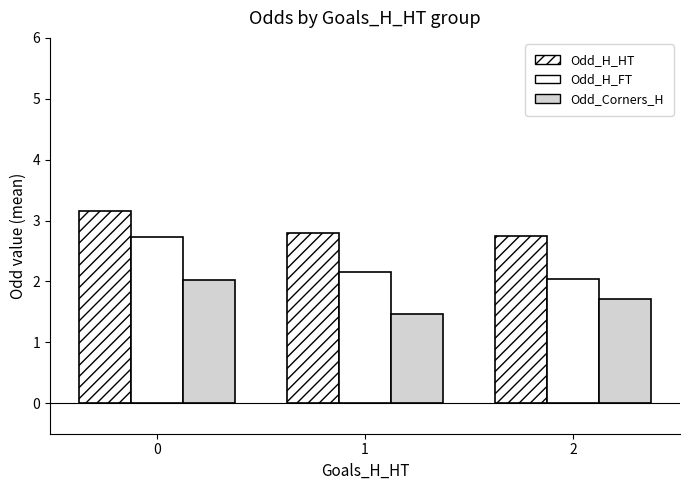

How many bars are there in total?

9